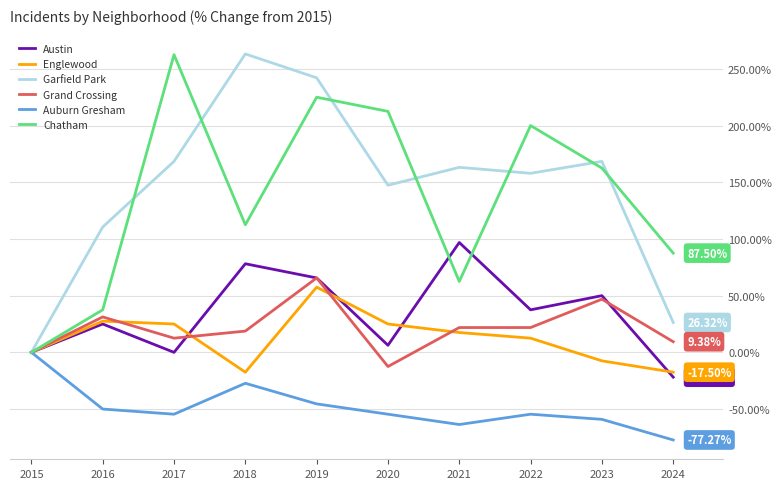

What is the difference between the highest and lowest values at 2019?

287.6